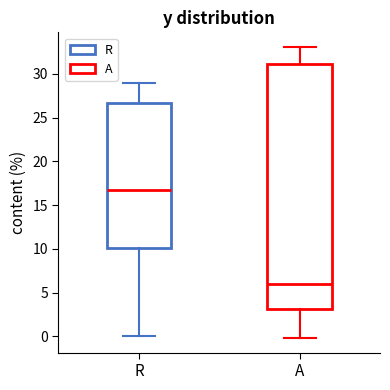

Reading left to right, transcribe this box plot: for each box, give where its median line is, the range the box spans, and where its two whiskers end, as read against the y-axis. The values are not printed on the chart, so give them approximately, as read against the axis.

R: median 17.0, box 10.0 to 26.5, whiskers 0.0 to 29.0
A: median 6.0, box 3.0 to 31.0, whiskers 0.0 to 33.0